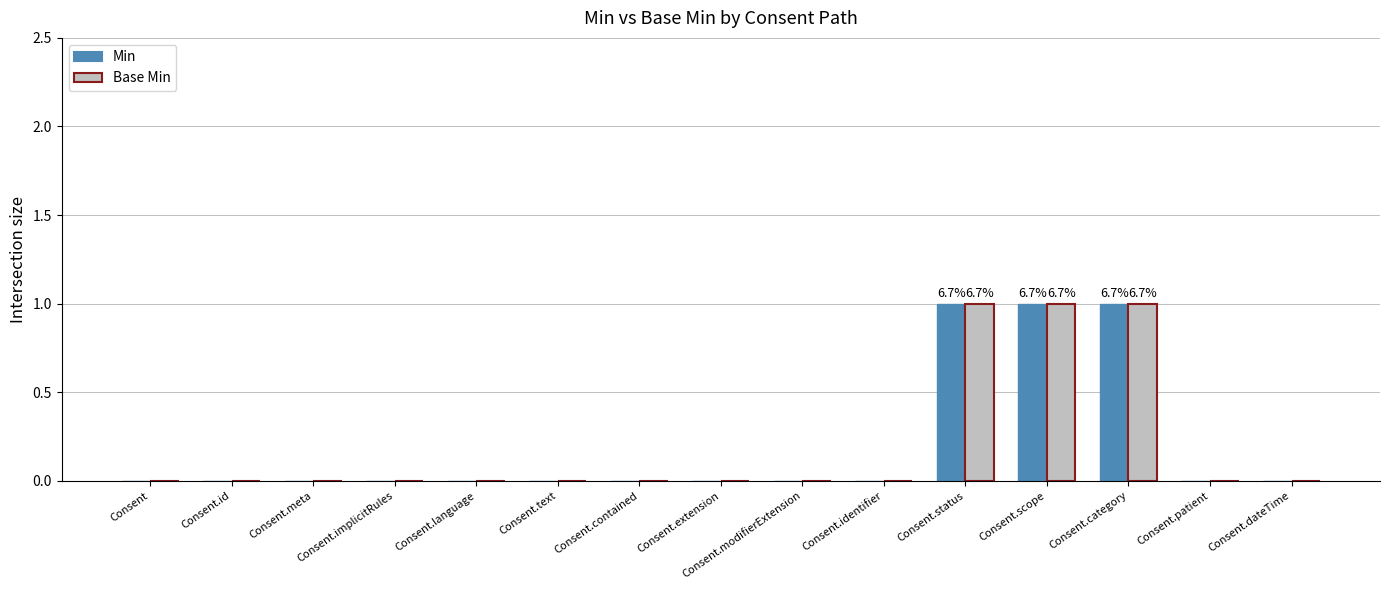

Are the bars grouped side by side (vs. stacked)?

Yes